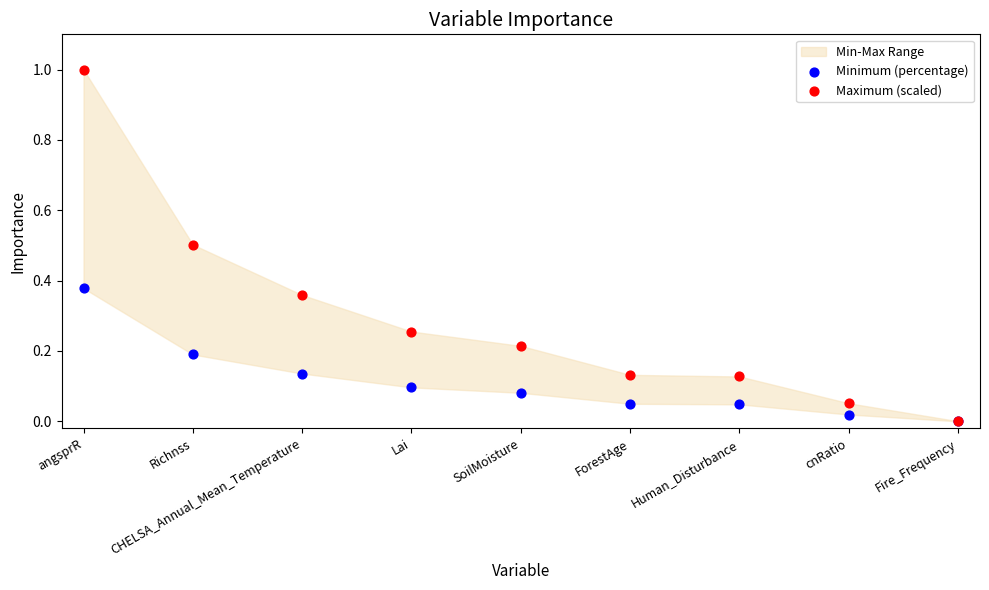

Which series has the largest Y range (max minus min)?

Maximum (scaled)